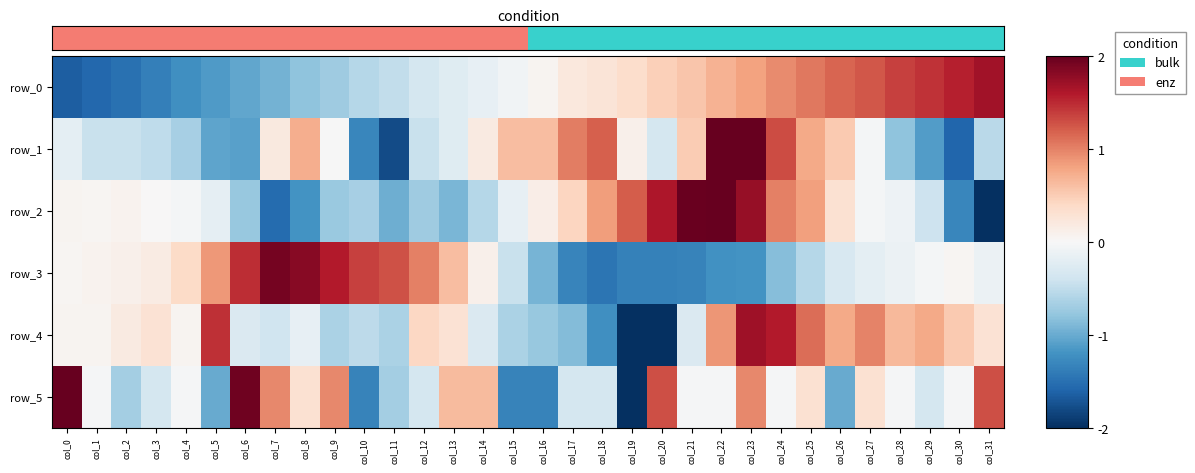

Is it true that row_1 equals -0.8 at col_3?

False